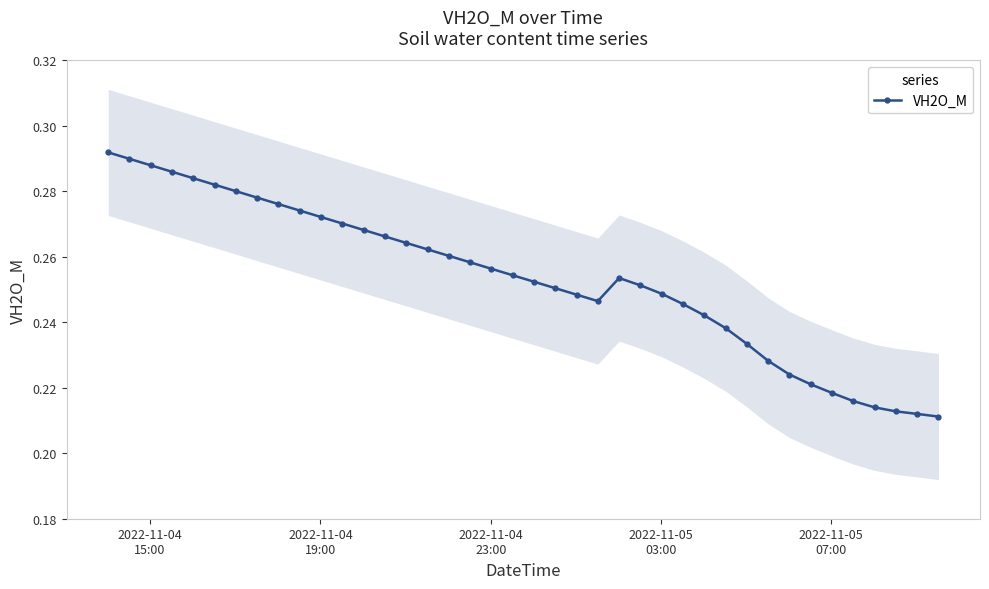

How many points are lower than both their immediate neighbors (excluding endpoints)?

1